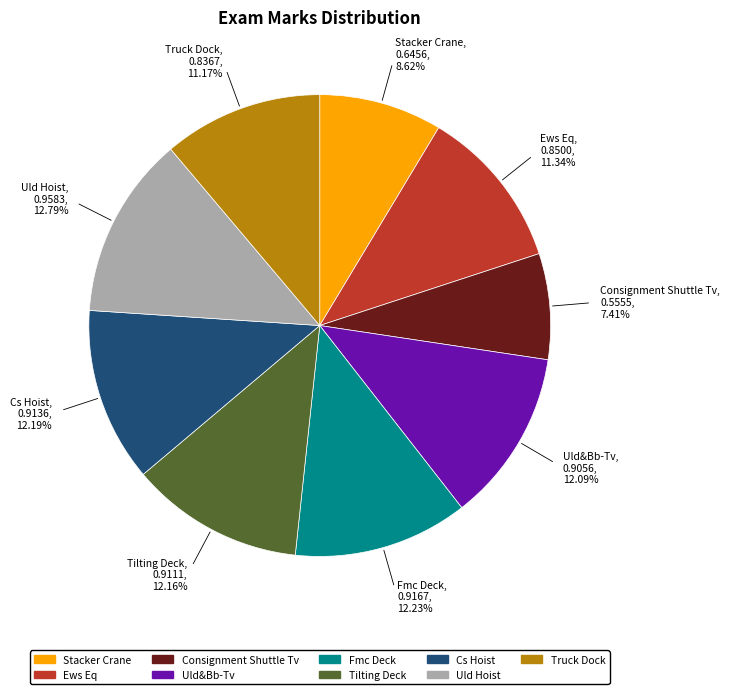

Does Truck Dock, 0.8367, 11.17% represent more than half of the total?

No